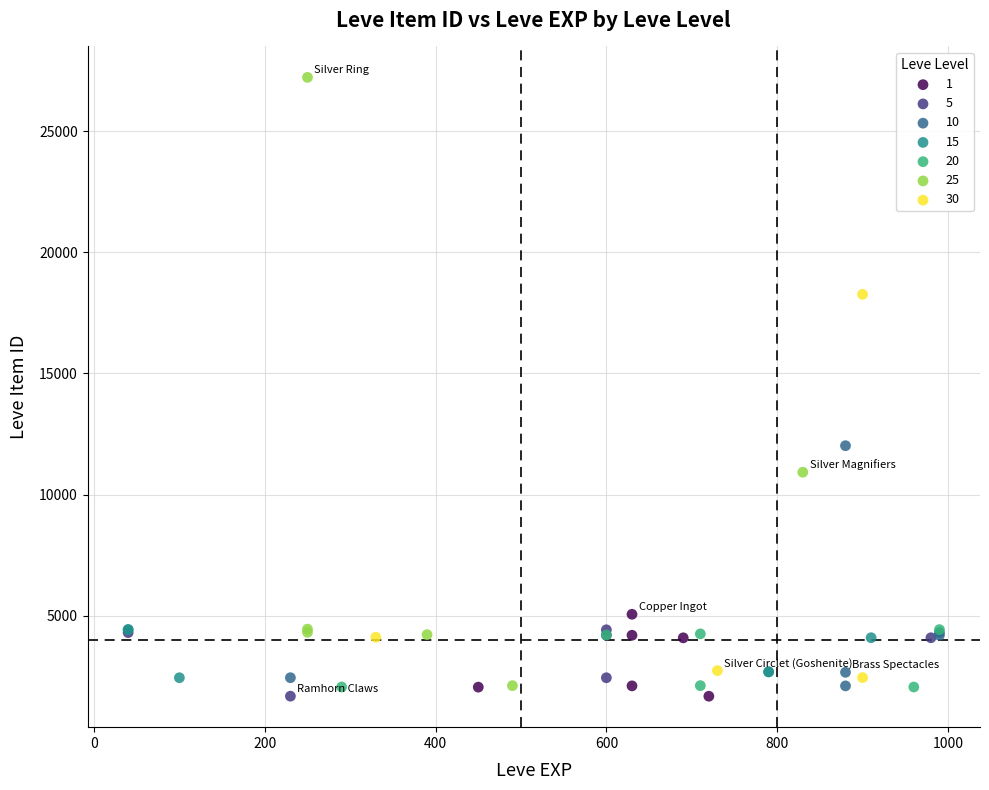

Which series has the widest spread of Y values?

25